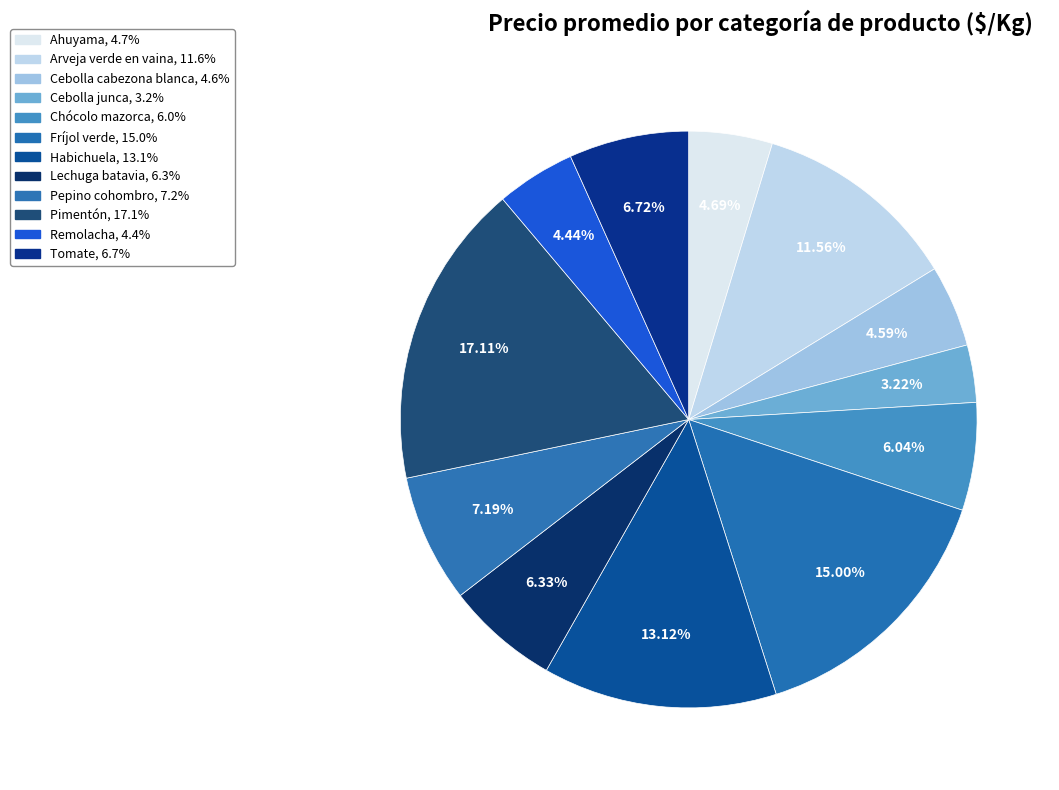

How many slices are in this pie chart?

12